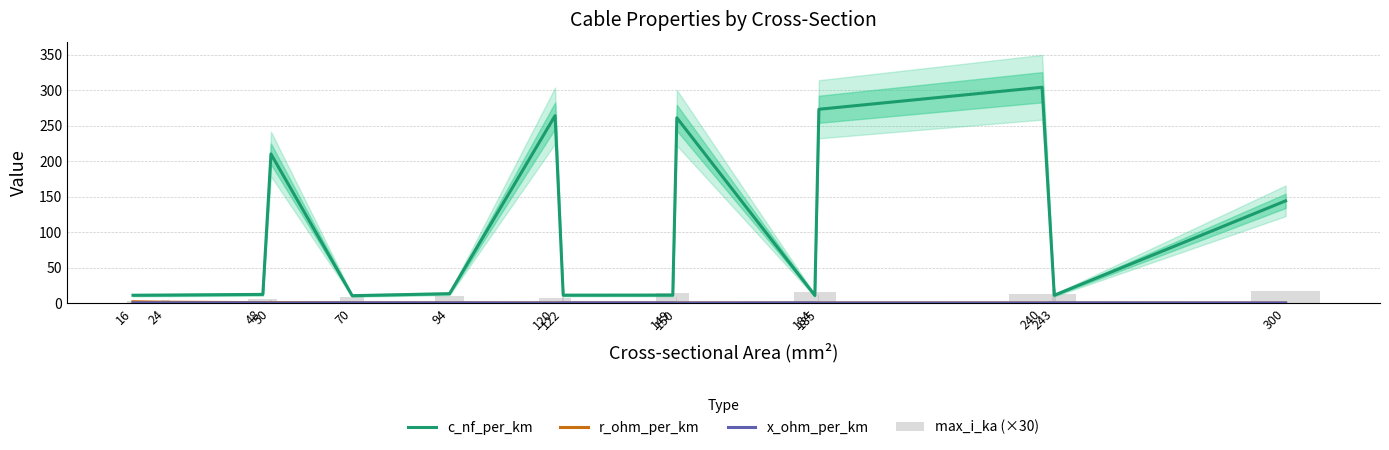

Reading left to right, what are all the values shown in this chart?

c_nf_per_km: 11.0	11.2	12.2	210.0	10.4	13.2	264.0	11.1	11.2	261.0	10.8	273.0	304.0	11.0	144.0
r_ohm_per_km: 1.9	1.2	0.6	0.6	0.4	0.3	0.2	0.2	0.2	0.2	0.2	0.2	0.1	0.1	0.1
x_ohm_per_km: 0.3	0.3	0.3	0.1	0.3	0.3	0.1	0.3	0.3	0.1	0.3	0.1	0.1	0.3	0.1
max_i_ka (×30): 3.1	4.2	6.3	4.3	8.7	10.5	7.3	12.3	14.1	8.1	16.1	10.9	12.6	19.4	17.6